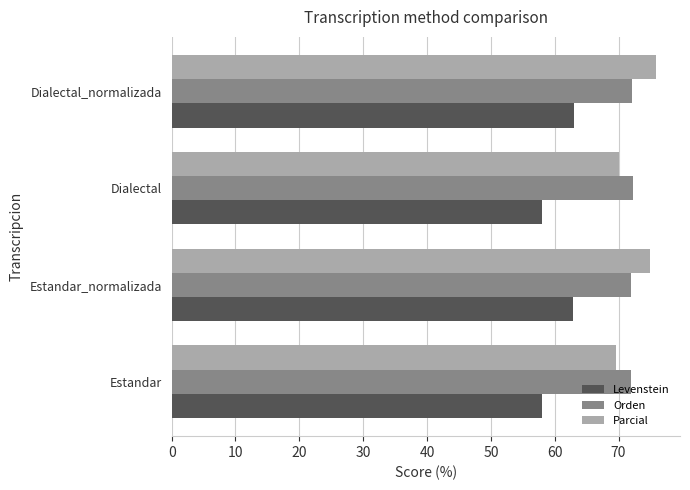

What is the smallest value displayed?

58.0